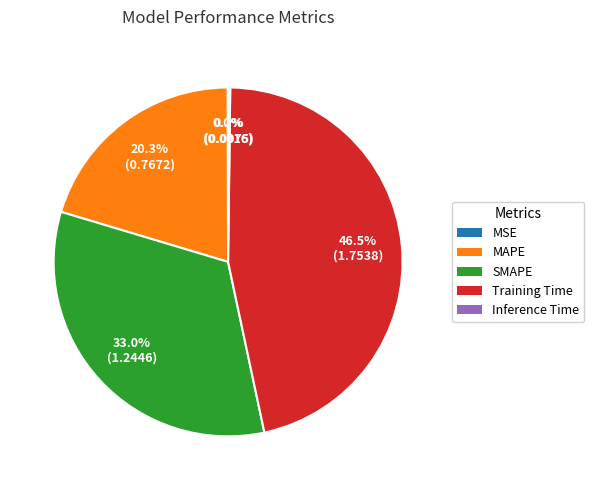

What percentage is NOT represented by SMAPE?

67.0%